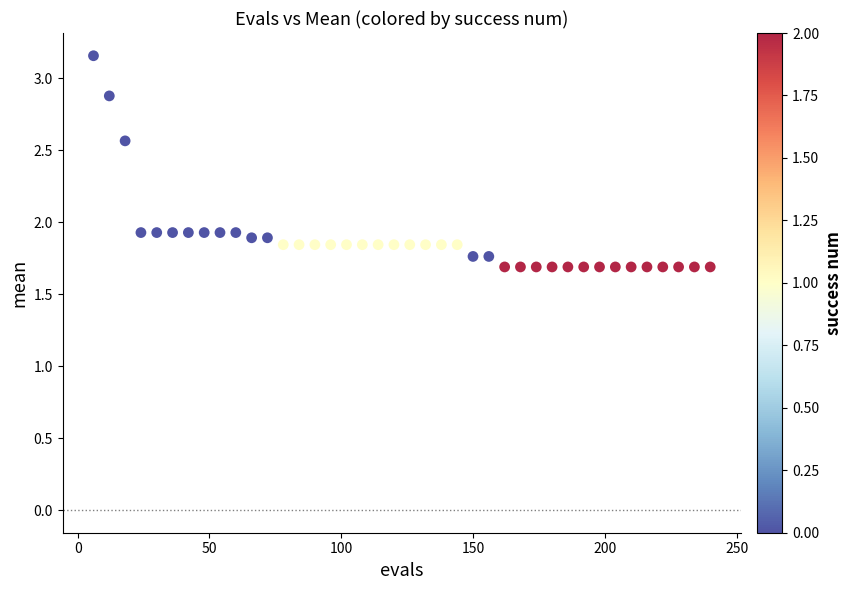

What is the range of X values (max minus min)?

234.0